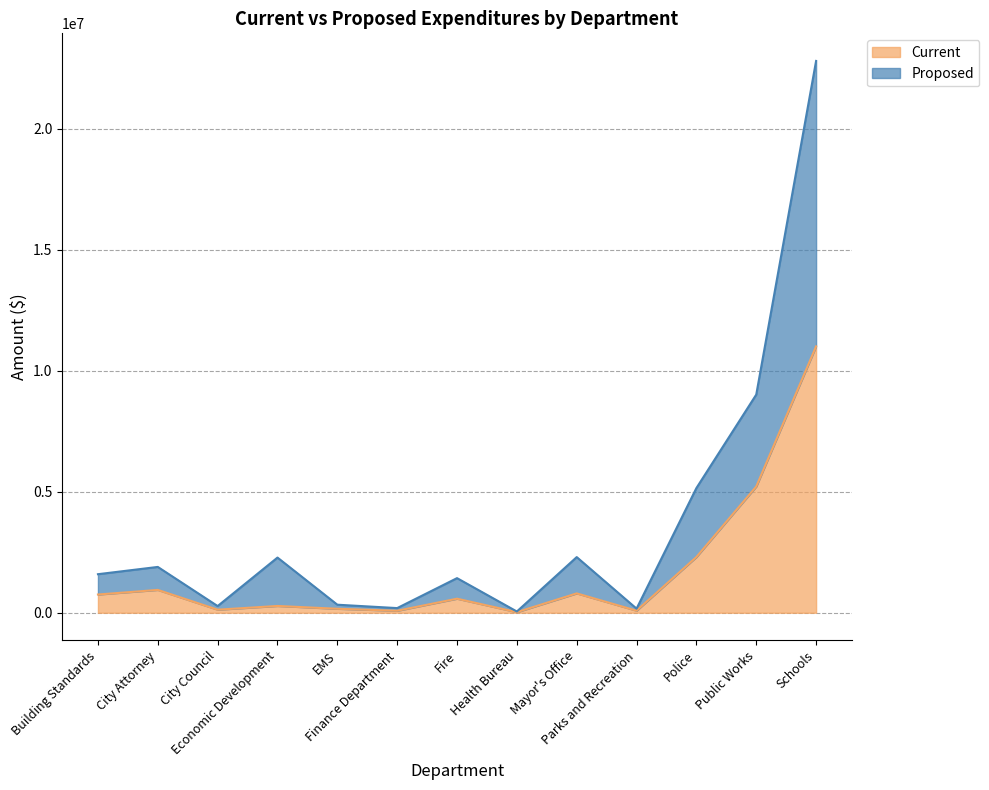

At which category does Current reach its first local peak?

City Attorney